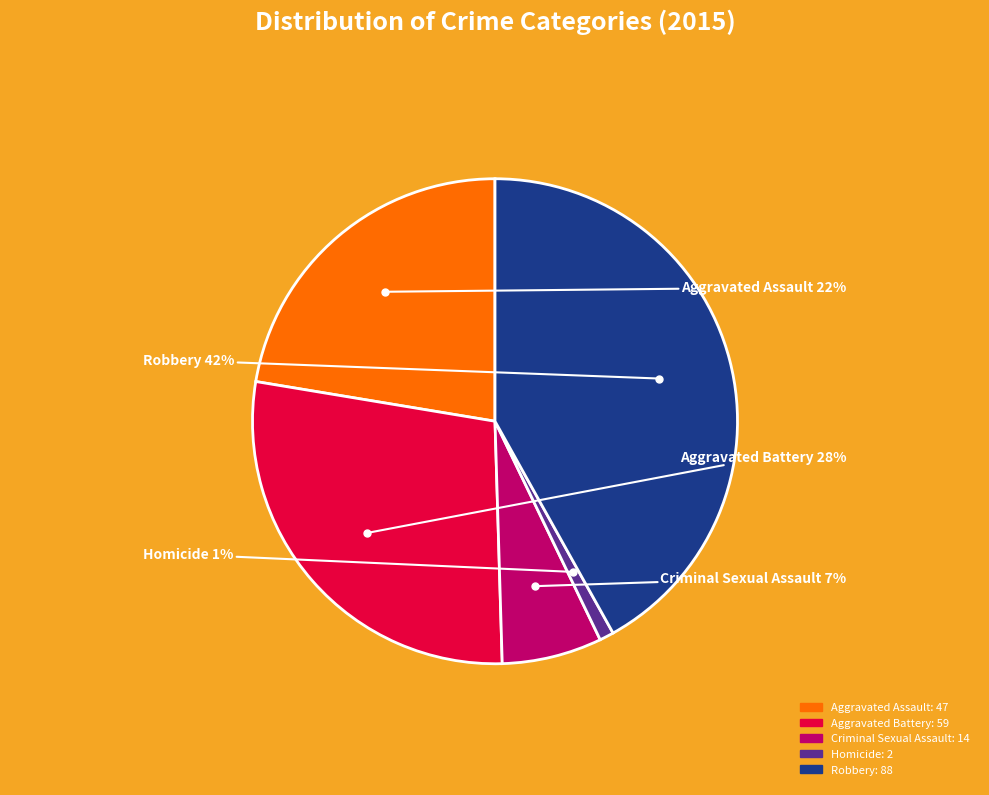

Is it true that Robbery is 31% of the pie?

False